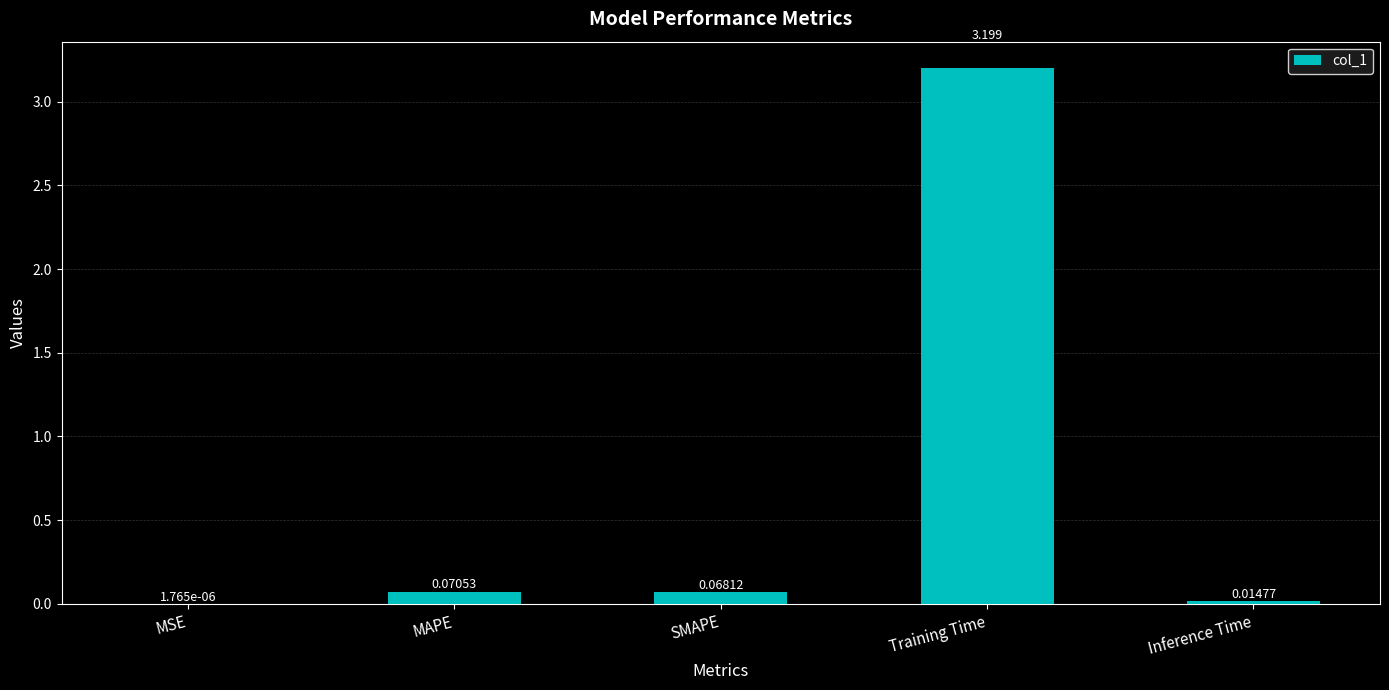

At which category does the chart reach its peak across all series?

Training Time